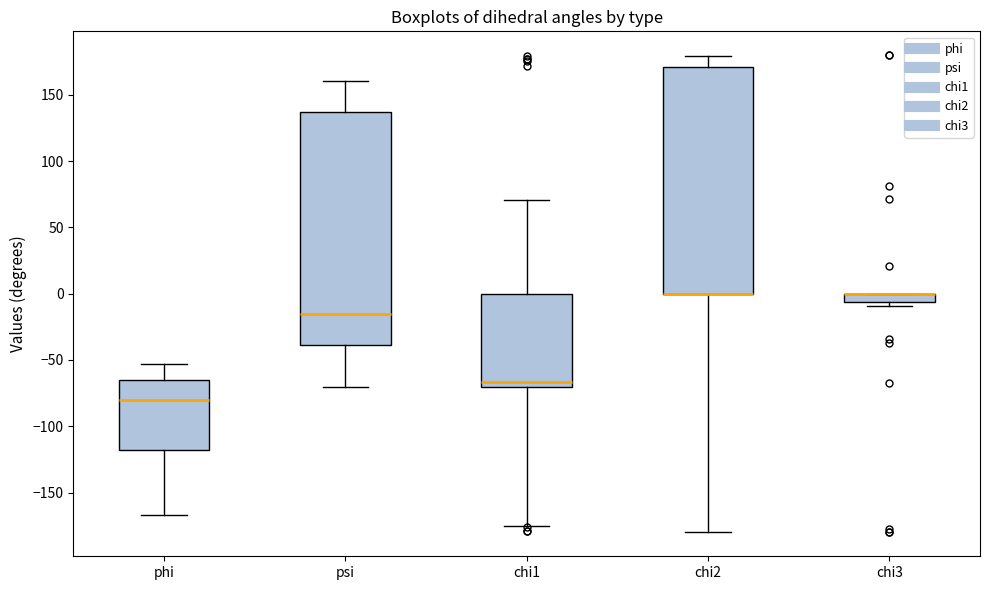

Where does the lower whisker of the box for chi2 end on the y-axis? The values are not printed on the chart, so give them approximately, as read against the axis.

-180